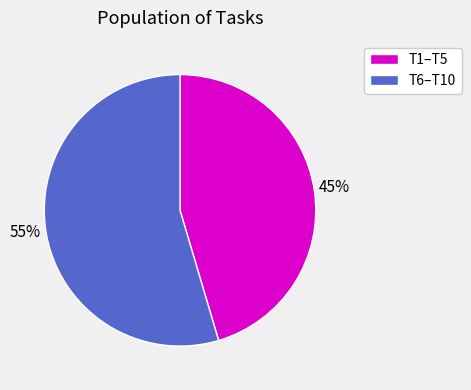

What is the majority slice?

T6–T10